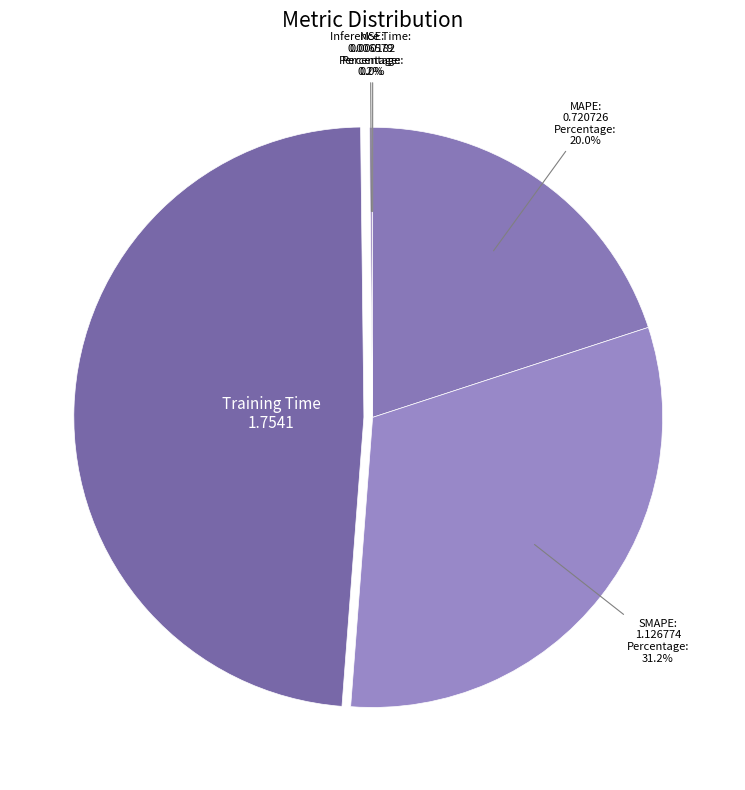

Does any single category account for the majority?

No